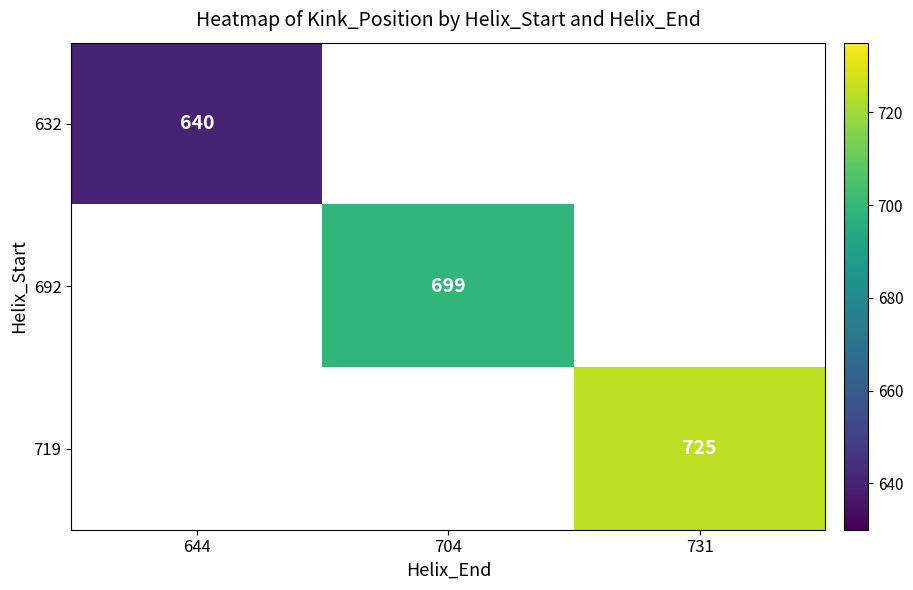

True or false: 719 has a value of 725 at 731.

True